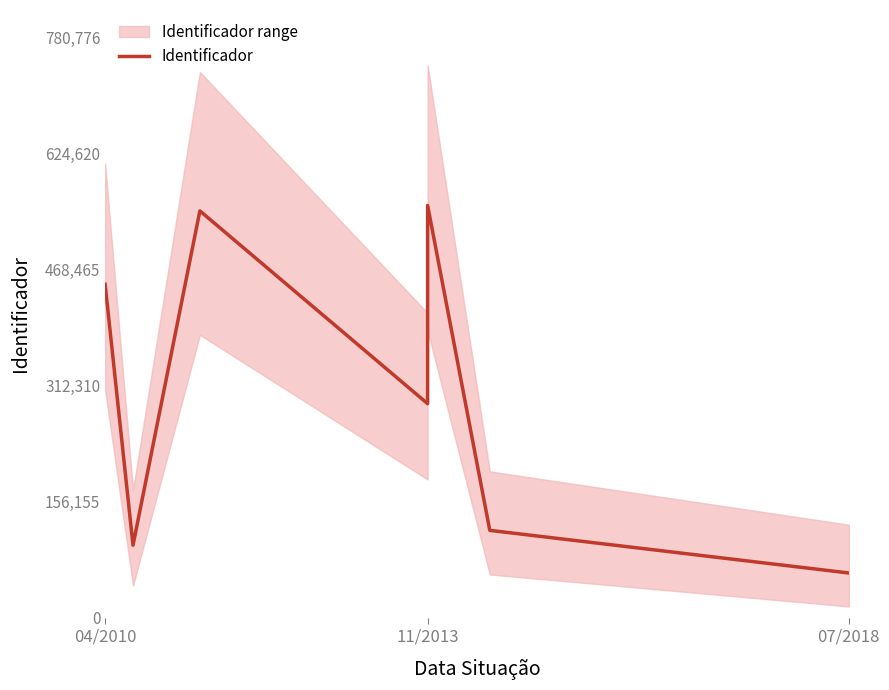

What is the label of the 7th point from the right?

04/2010